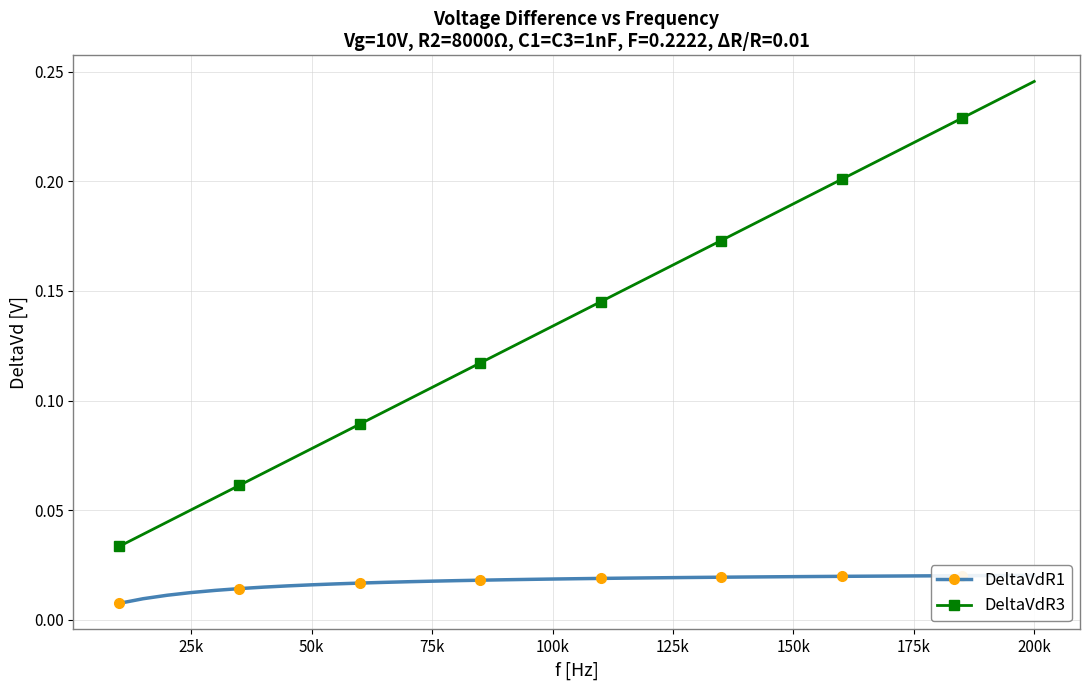

What is the sum of all DeltaVdR3 values?

5.4